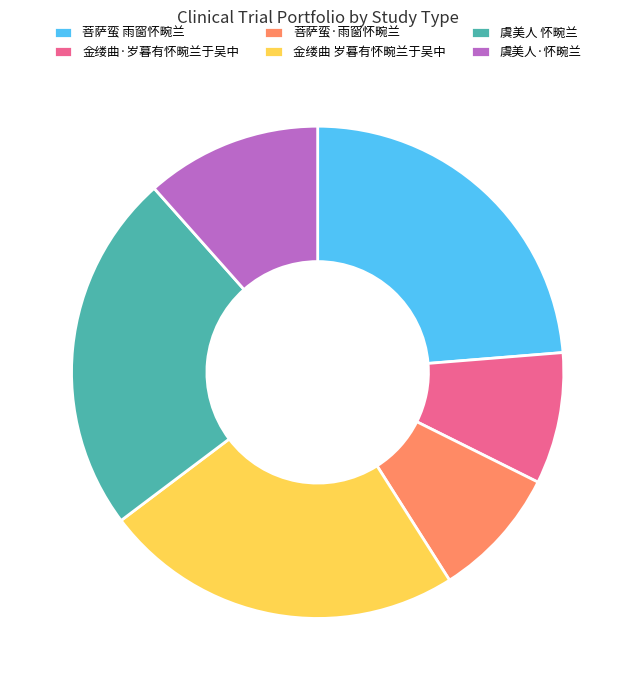

The 虞美人 怀畹兰 slice represents 13% of the pie. True or false?

False